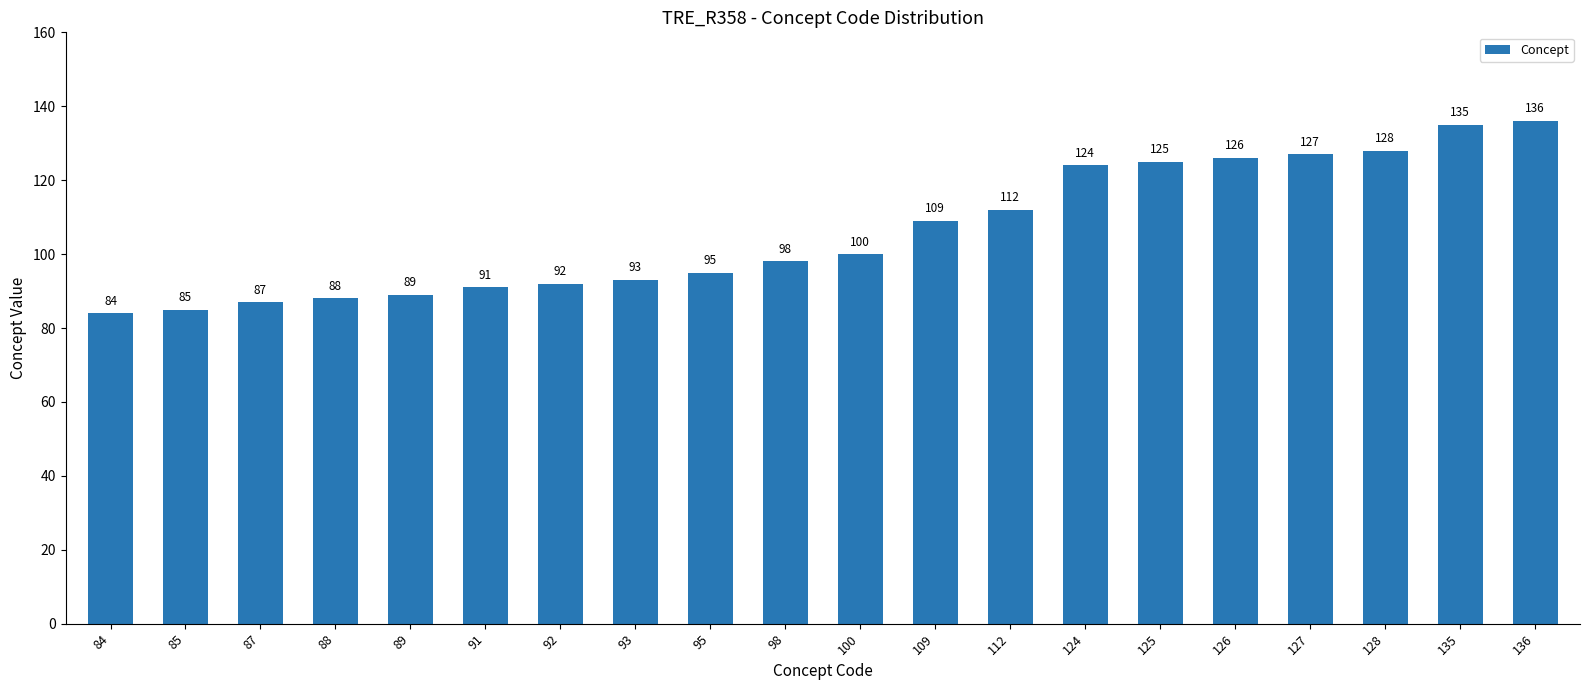

Between 136 and 112, which is larger?

136